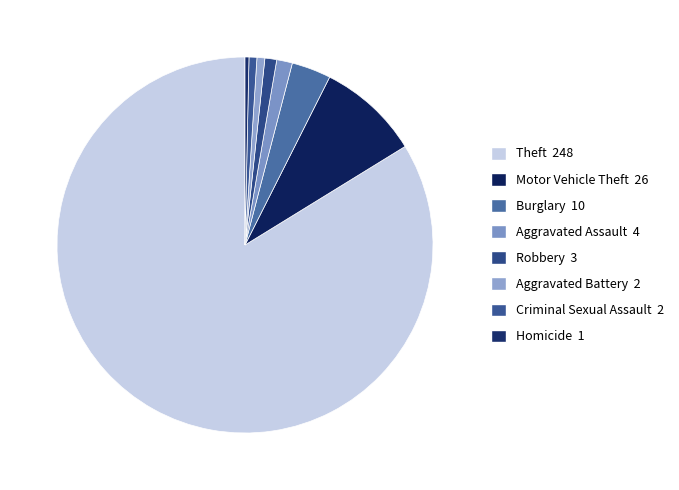

Count the number of slices in the pie.

8